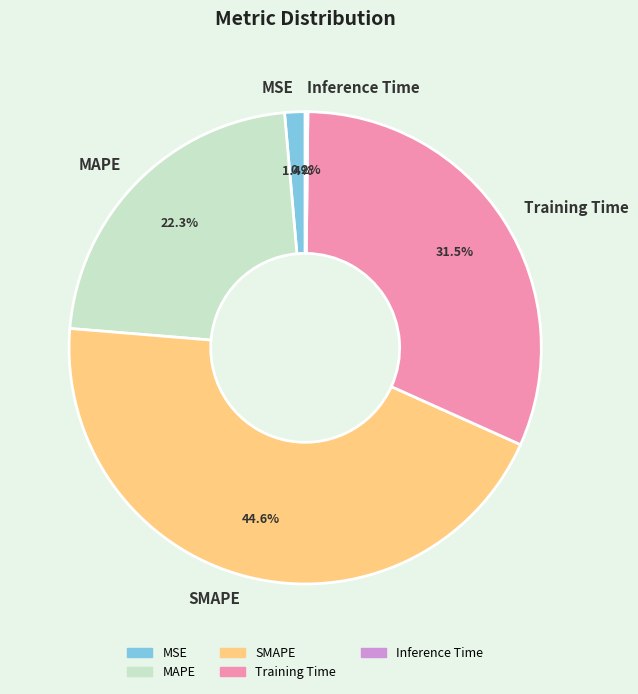

Is there any slice that represents more than half of the pie?

No